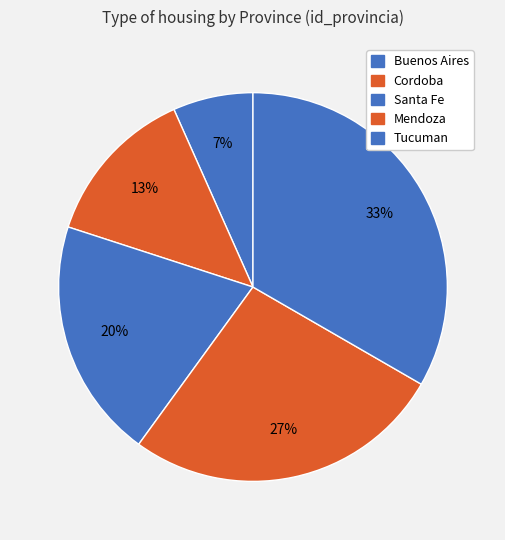

What percentage do Mendoza and Cordoba together represent?

40.0%